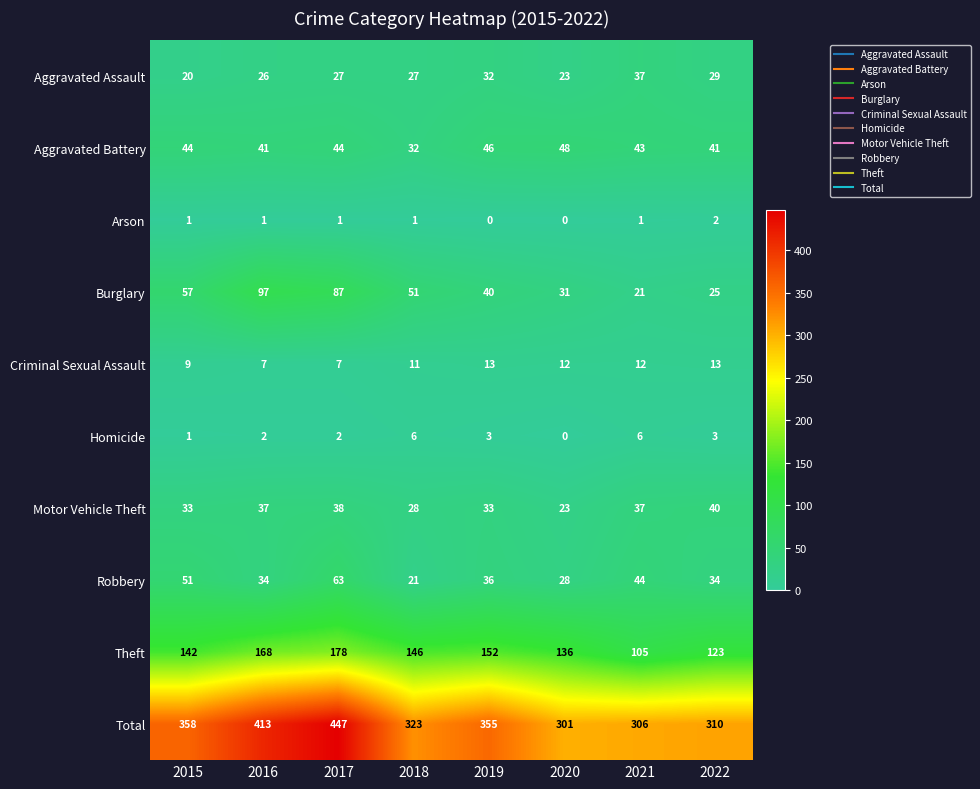

True or false: Motor Vehicle Theft has a value of 28 at 2018.

True